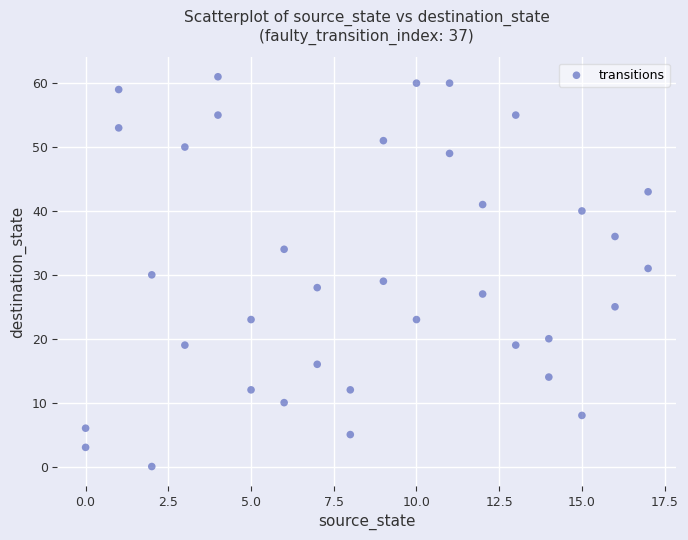

What is the range of X values (max minus min)?

17